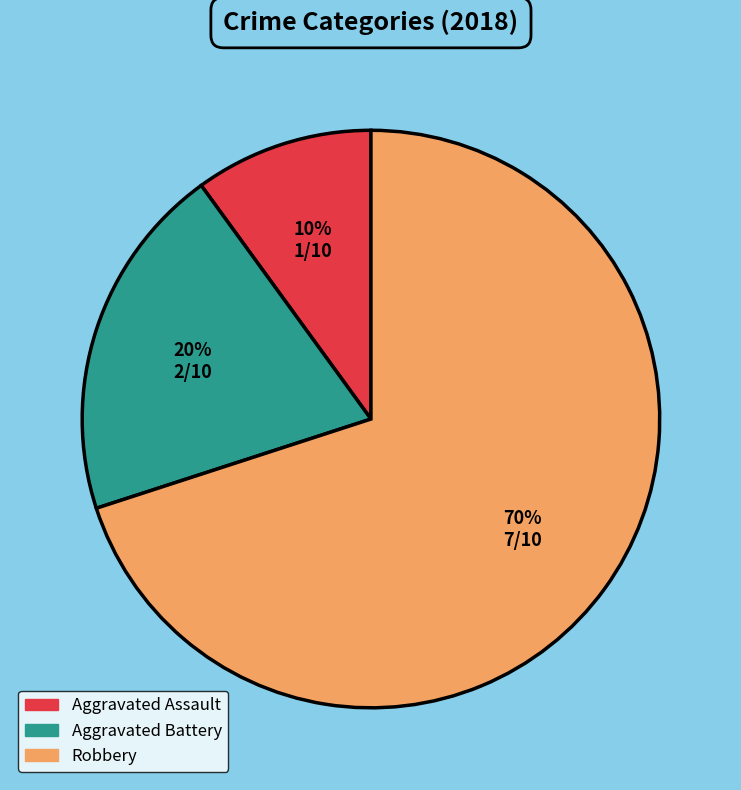

How many slices are in this pie chart?

3